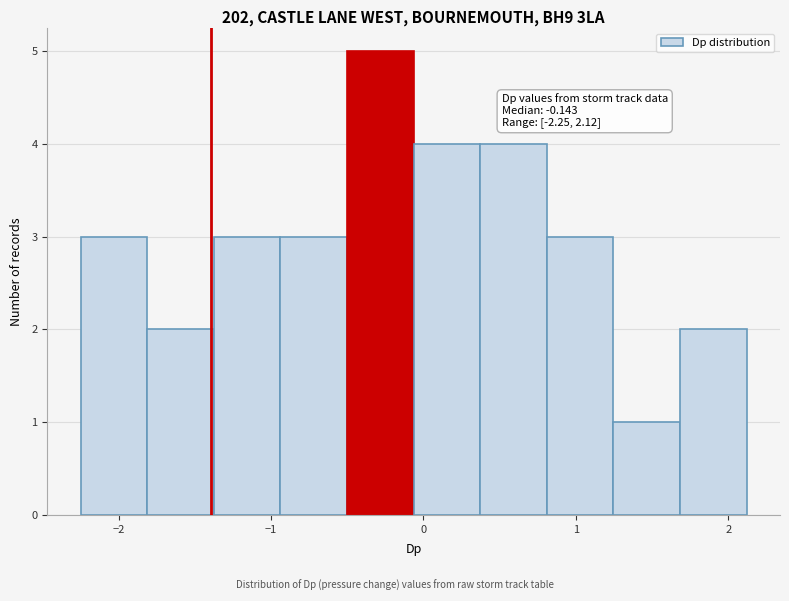

Over which range of the x-axis is the bar tallest?

-0.5 to -0.1